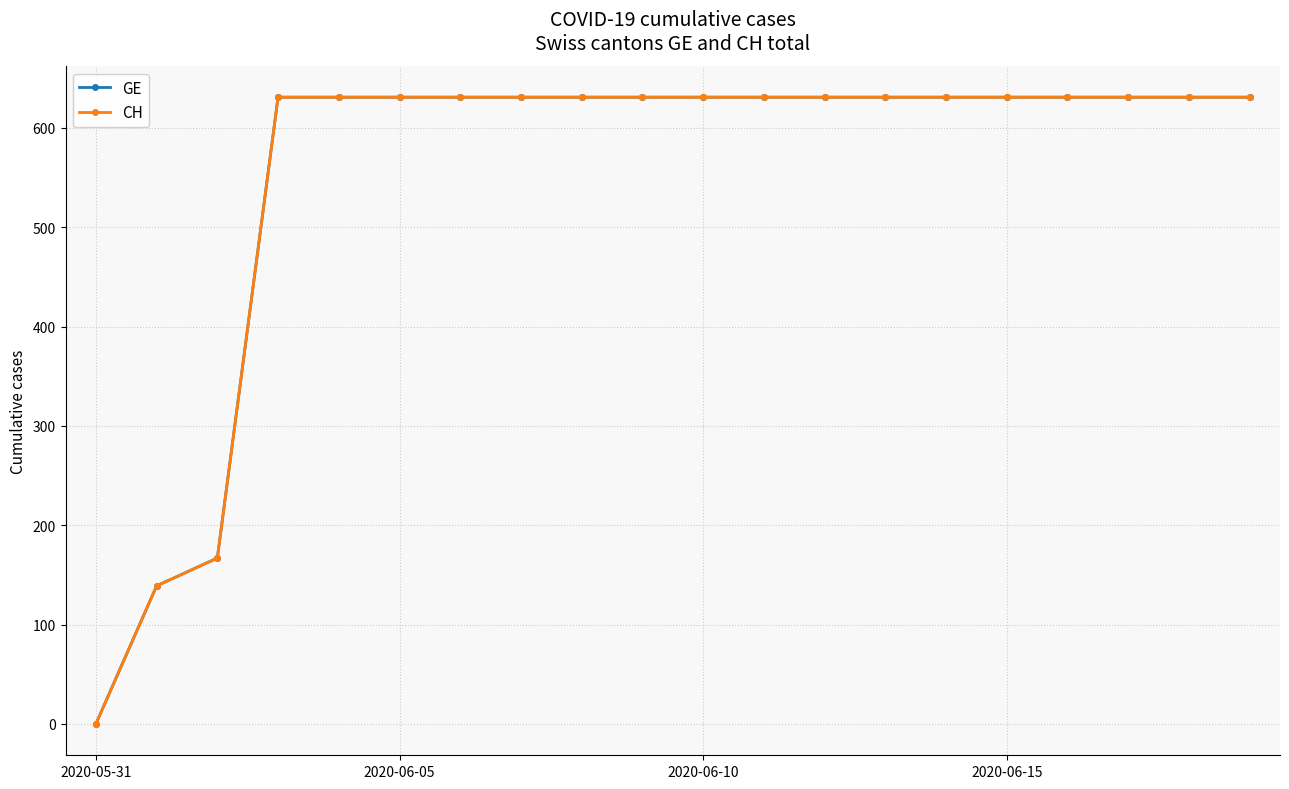

At which category is the sum across all series the highest?

2020-06-15